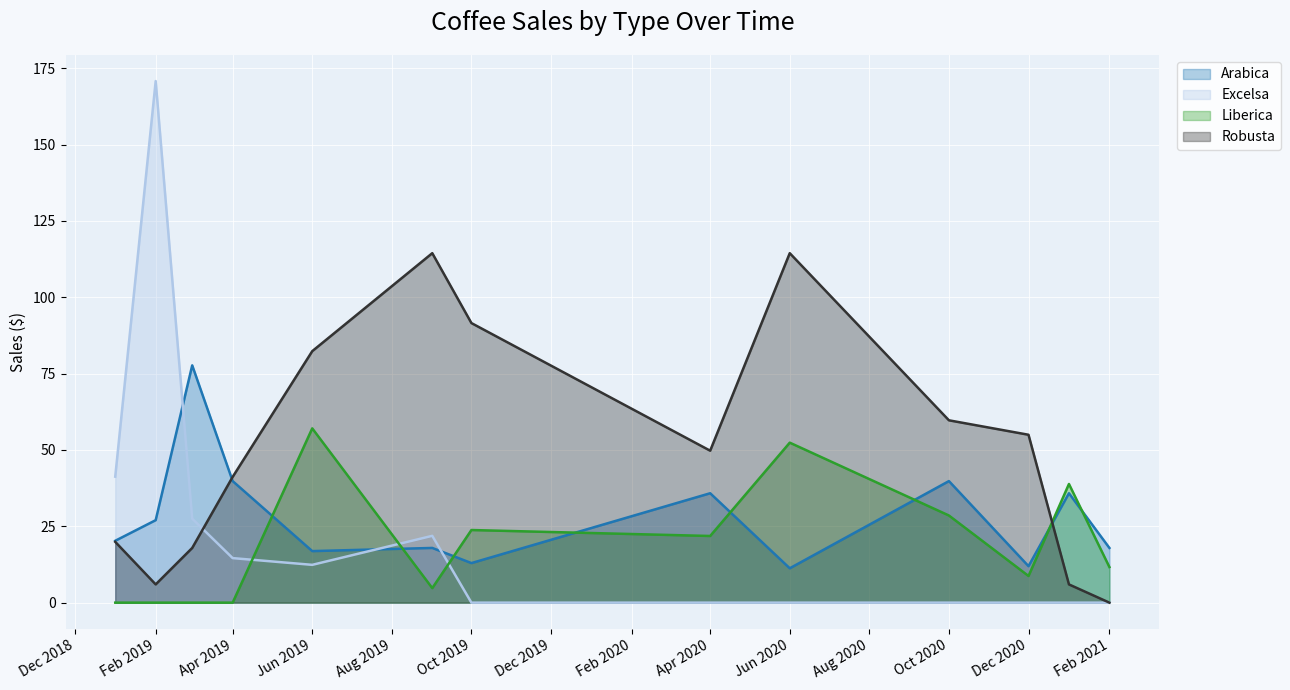

What is the approximate value of Arabica at Apr 2020?

35.8